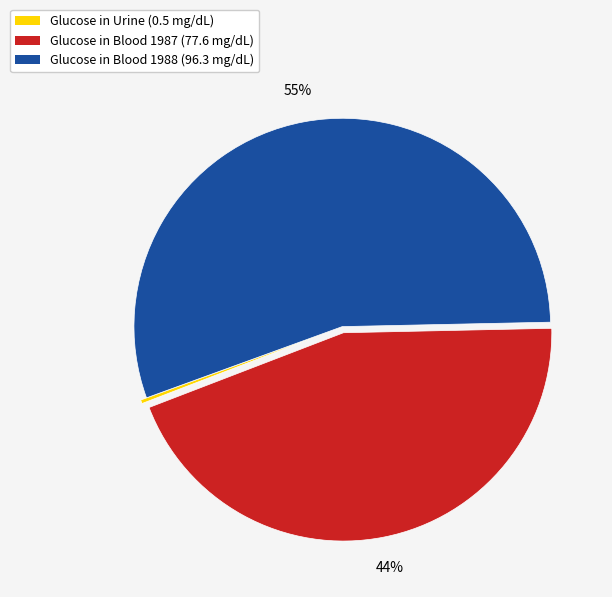

Is there a majority slice in this chart?

Yes